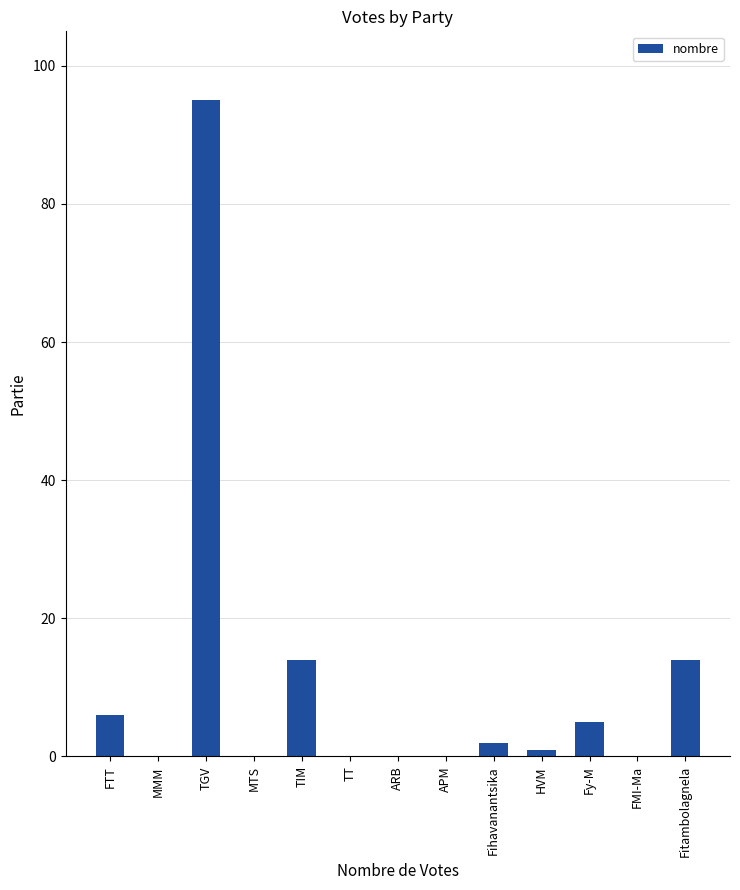

Which label corresponds to the largest value in the chart?

TGV